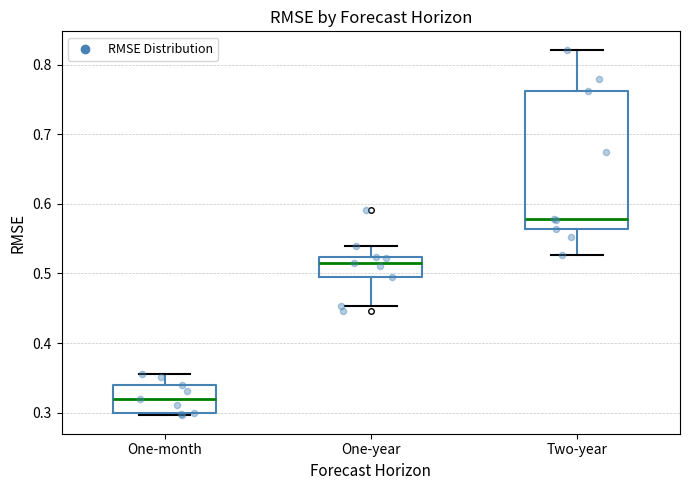

Where is the upper edge of the box for One-month on the y-axis? The values are not printed on the chart, so give them approximately, as read against the axis.

0.34